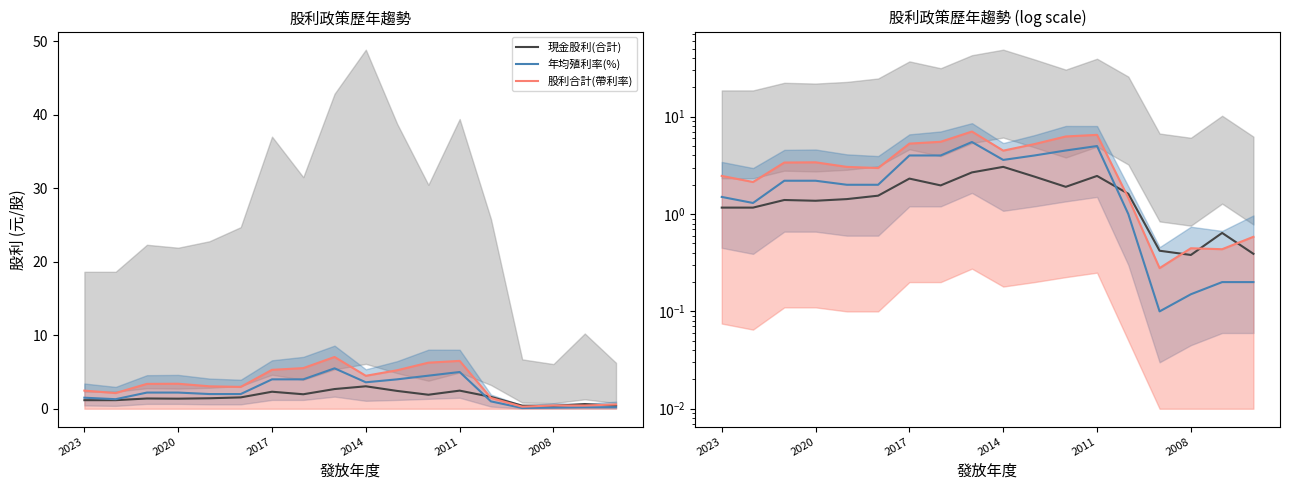

Does the chart display data point markers on the line(s)?

No